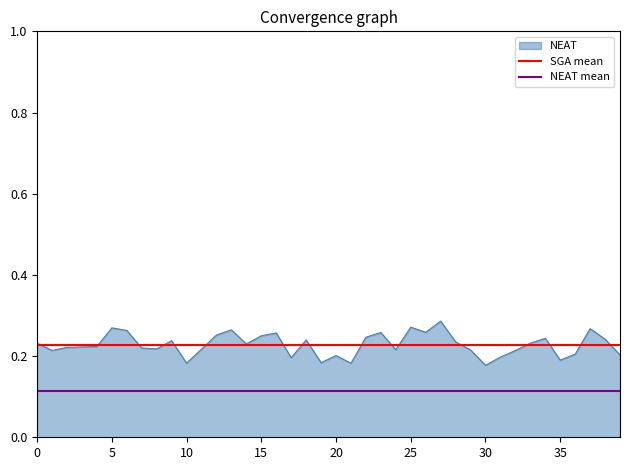

True or false: NEAT has a value of 0.2 at 35.

True